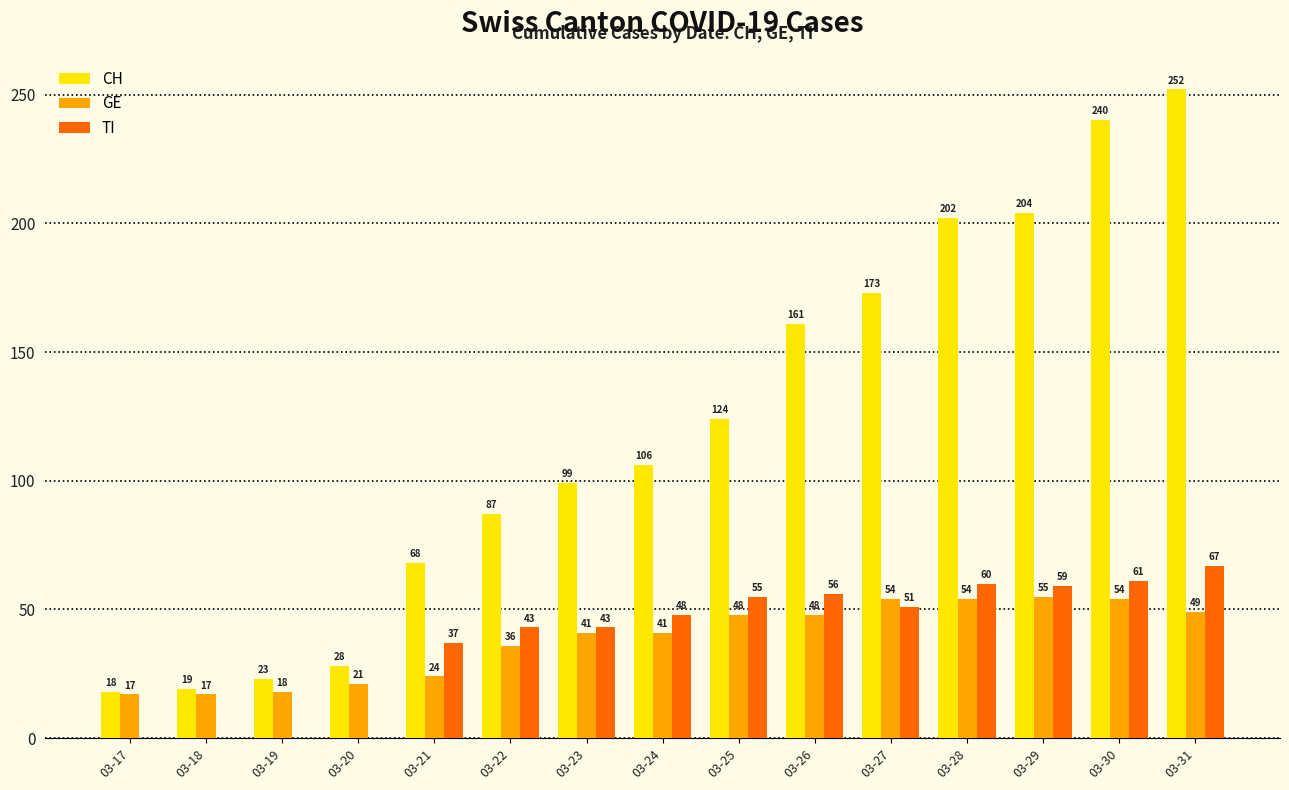

What value does the CH series have at 03-17, to the nearest 10?

20